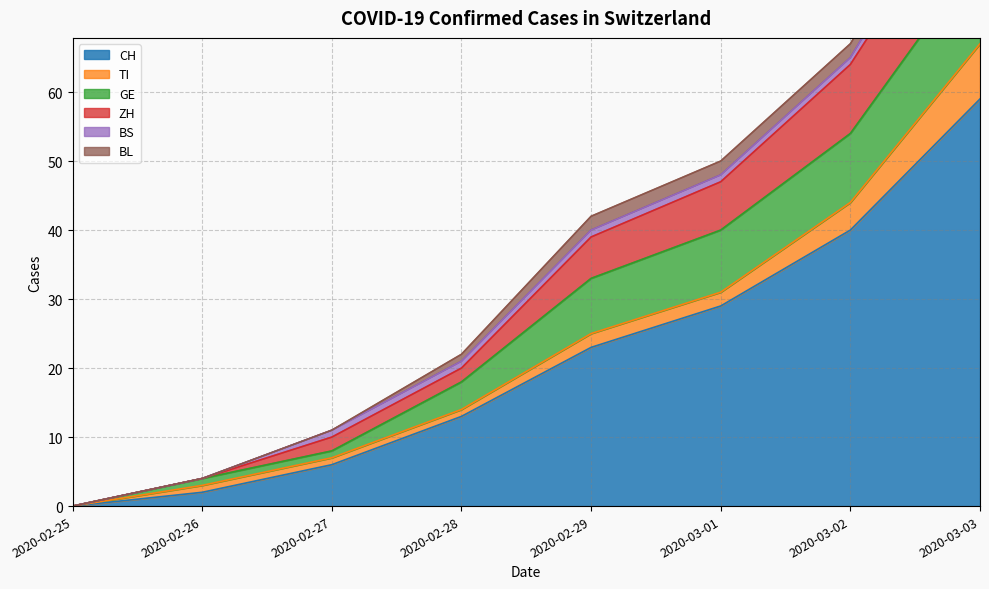

What is the sum of all BL values?

9